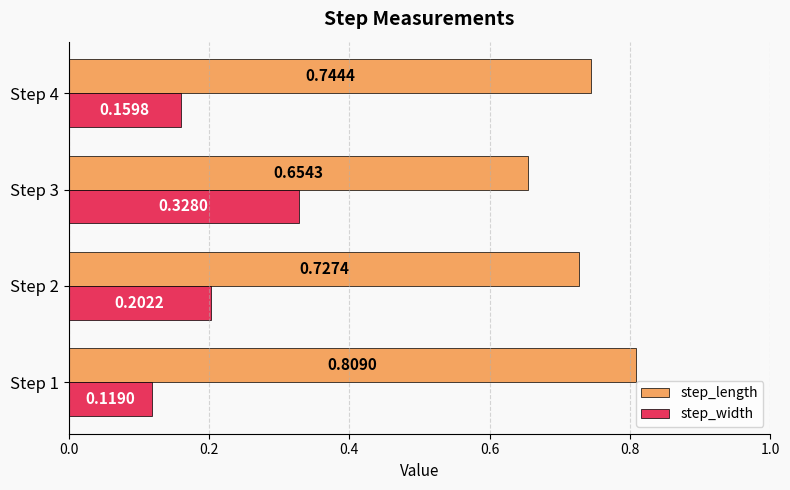

Is the value of step_width at Step 4 greater than the value of step_length at Step 4?

No